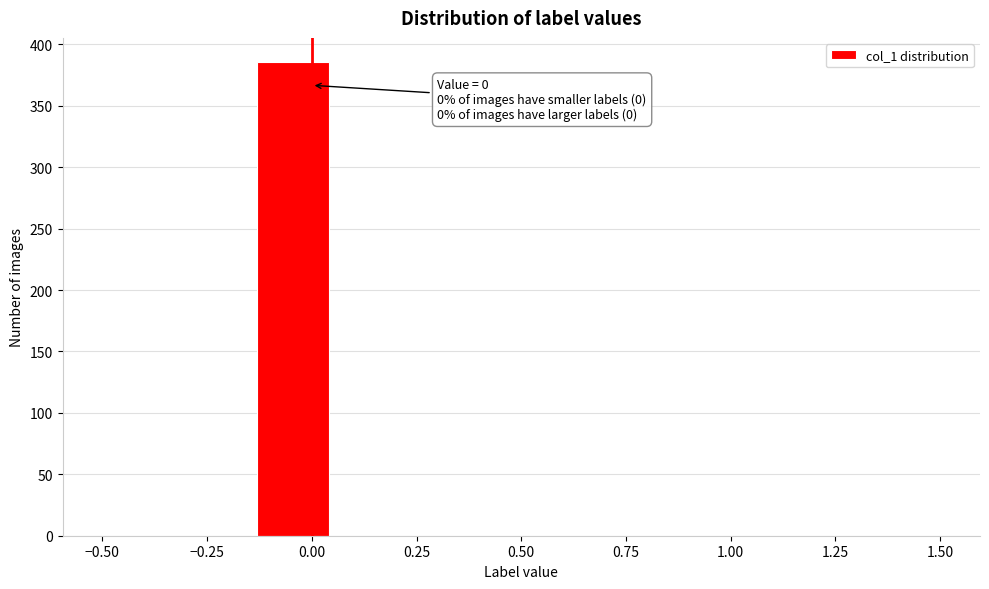

Read against the x-axis, roughly where is the centre of the tallest bar?

-0.05